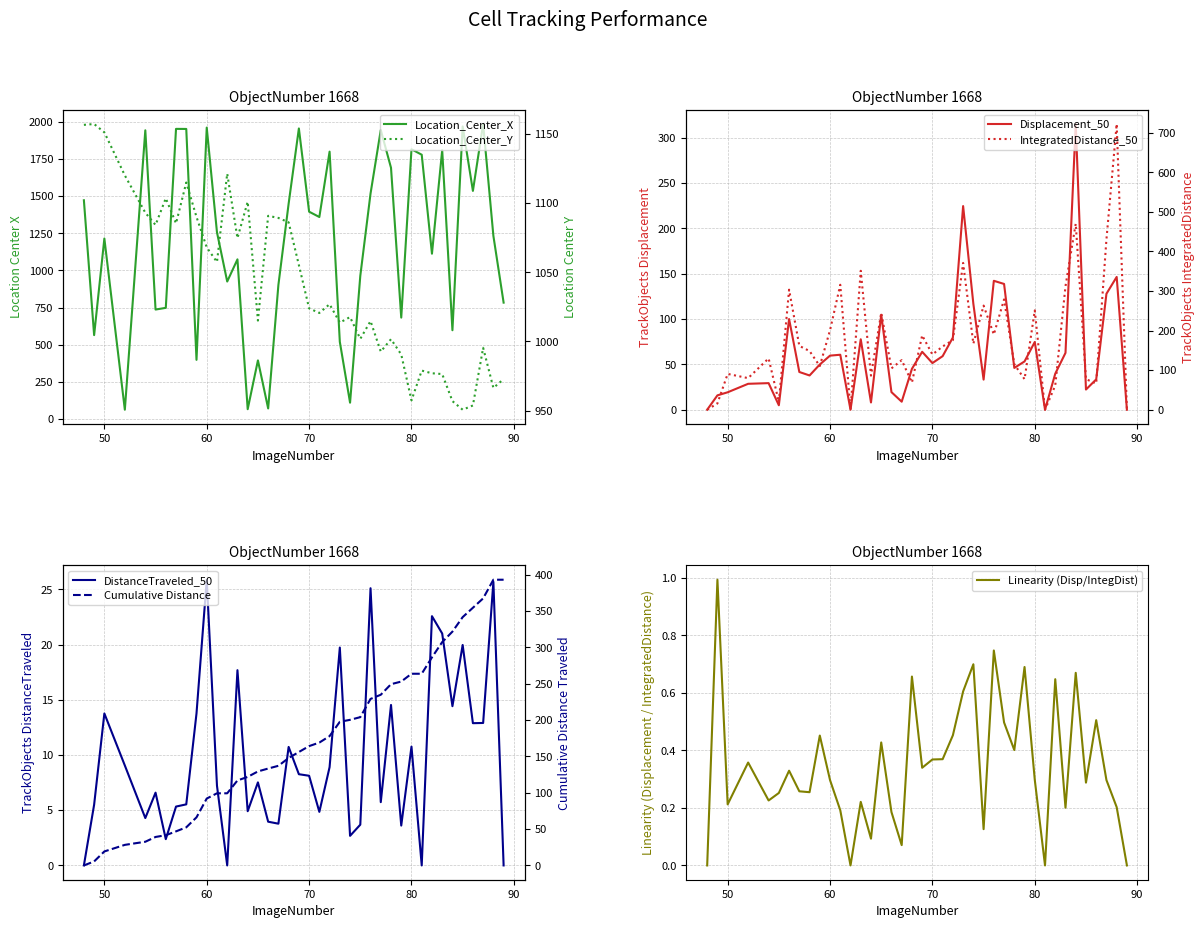

What is the sum of the TrackObjects_IntegratedDistance_50 values at 71 and 70?

299.4